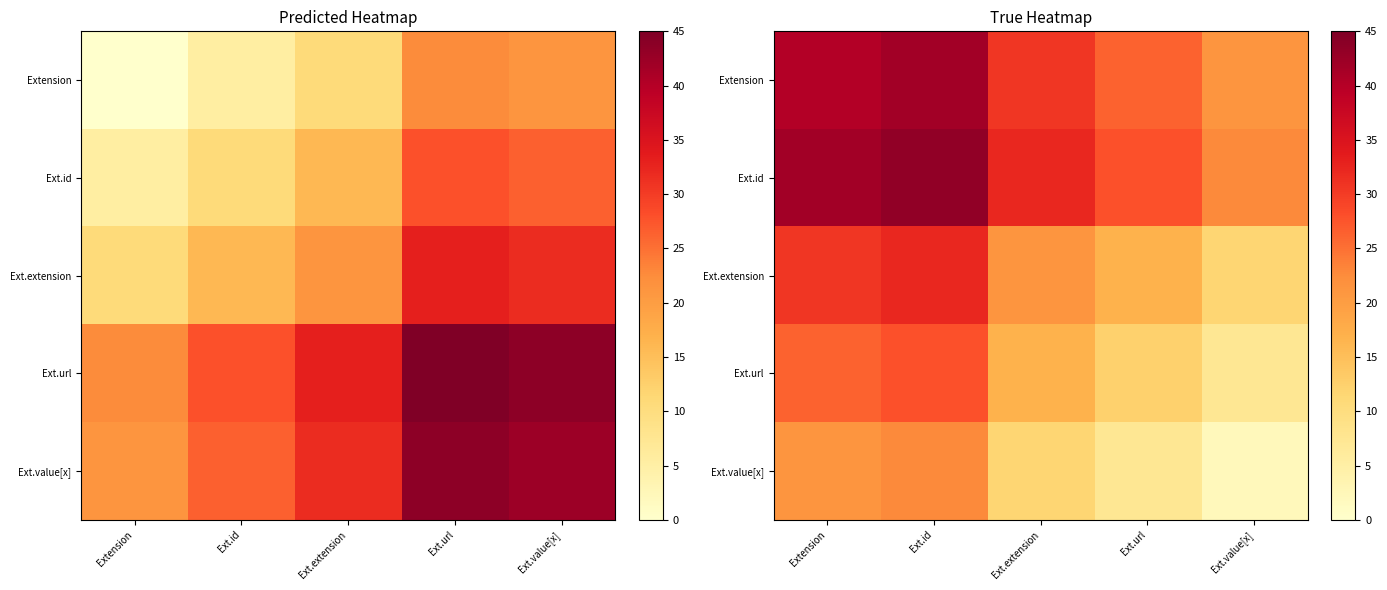

At which label does Ext.url reach its minimum?

Ext.value[x]